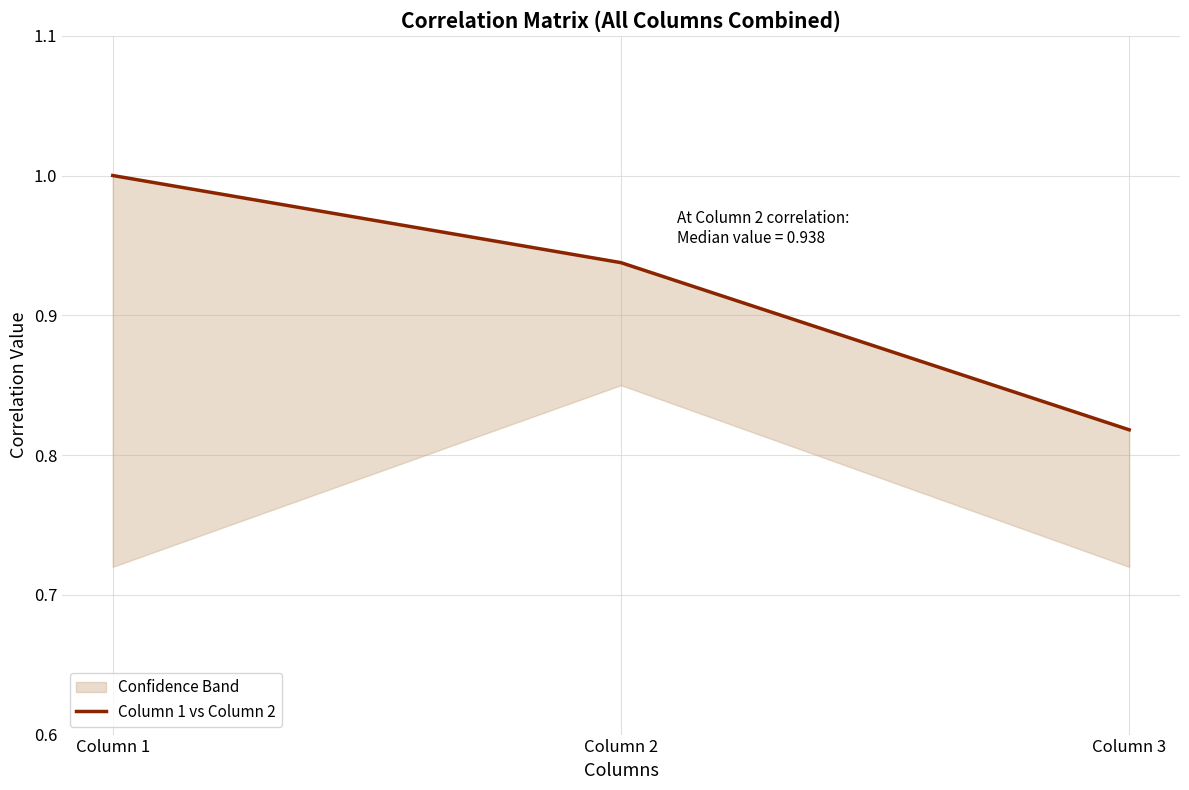

Rank the categories by value from lowest to highest.

Column 3, Column 2, Column 1